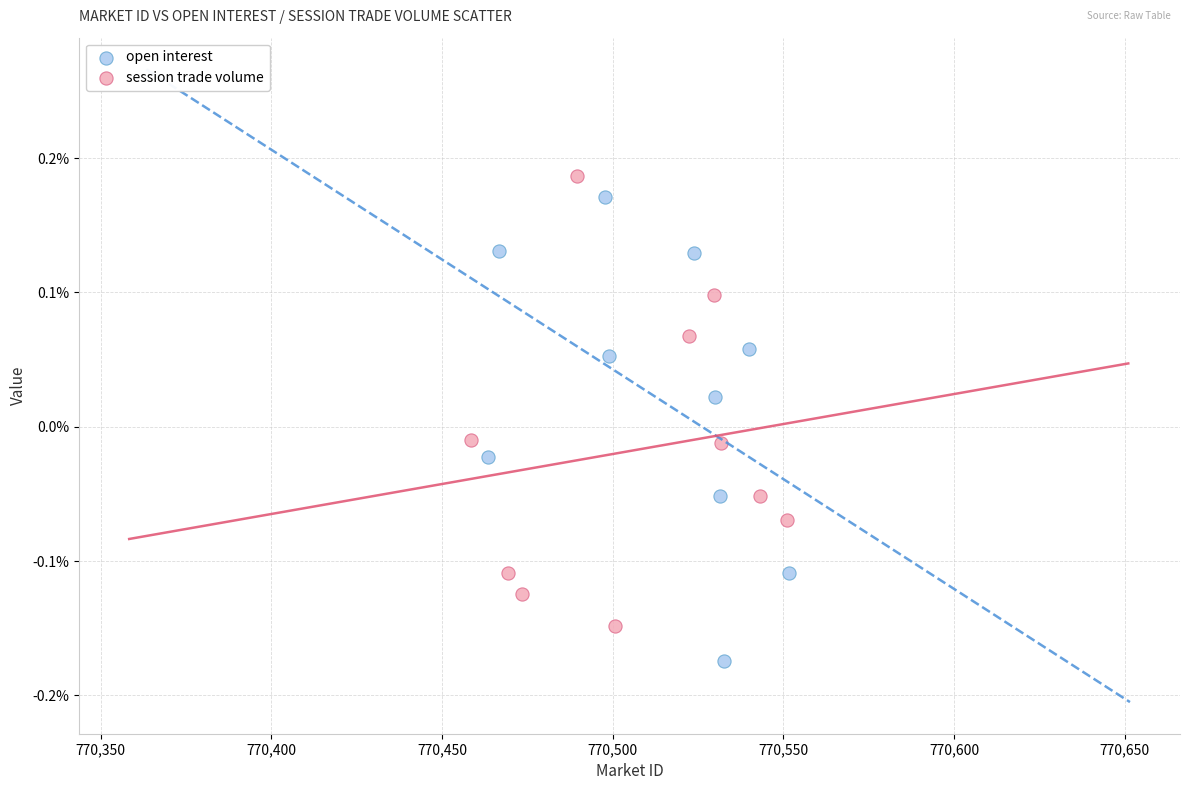

What are all the series names shown in the legend?

open interest, session trade volume